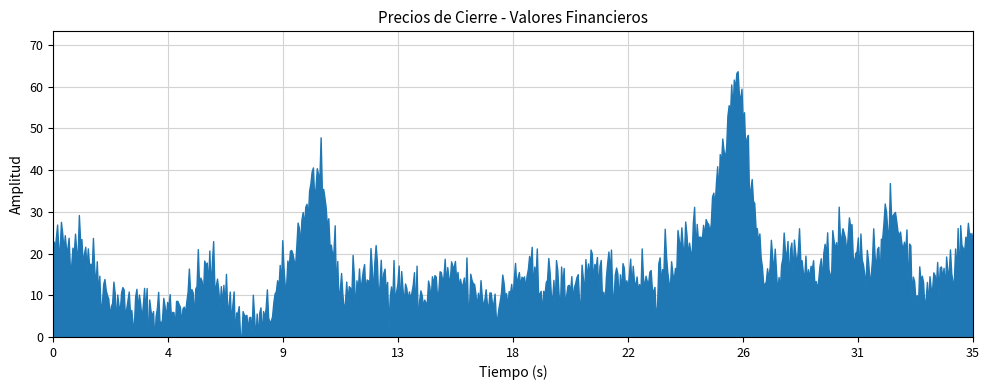

What is the difference between the values at 2836 and 2884?

5.2